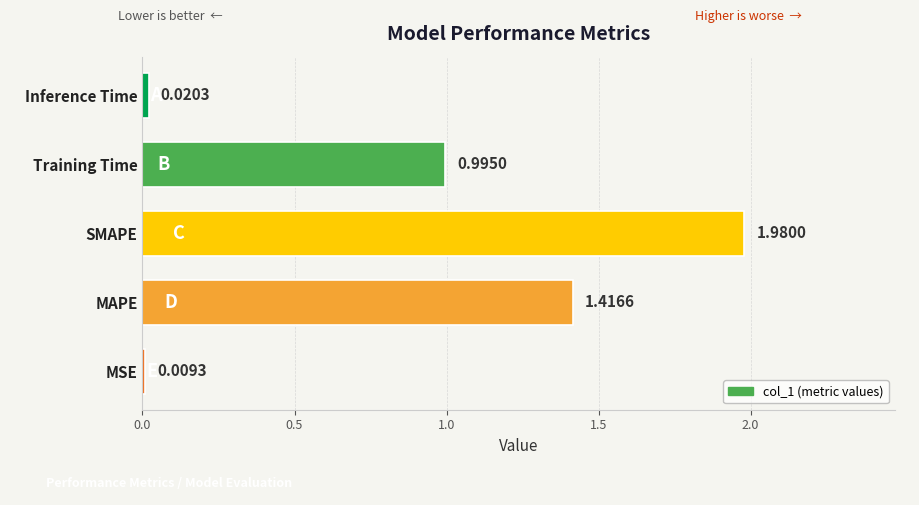

Where is the data nearest to the value 0?

MSE